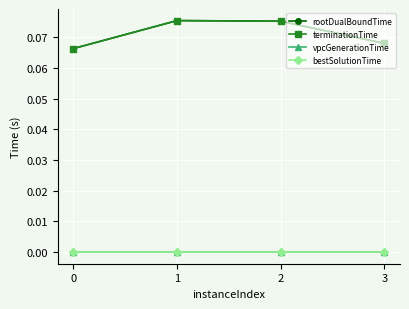

Rank the series by their maximum value, from lowest to highest.

vpcGenerationTime, bestSolutionTime, rootDualBoundTime, terminationTime